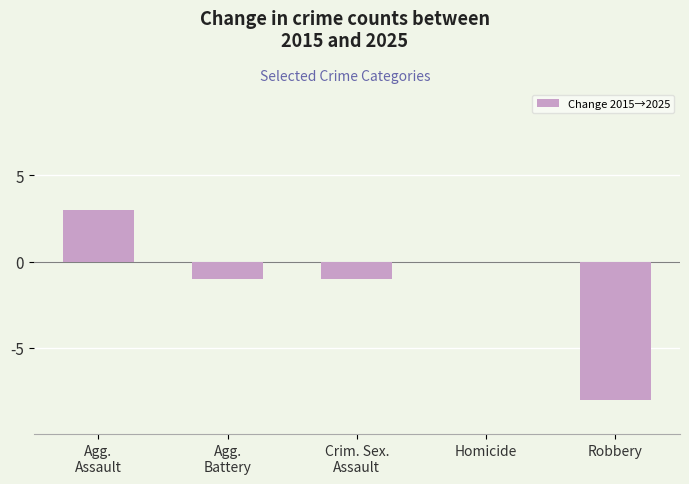

Read the value at Robbery, to the nearest 5.

-10